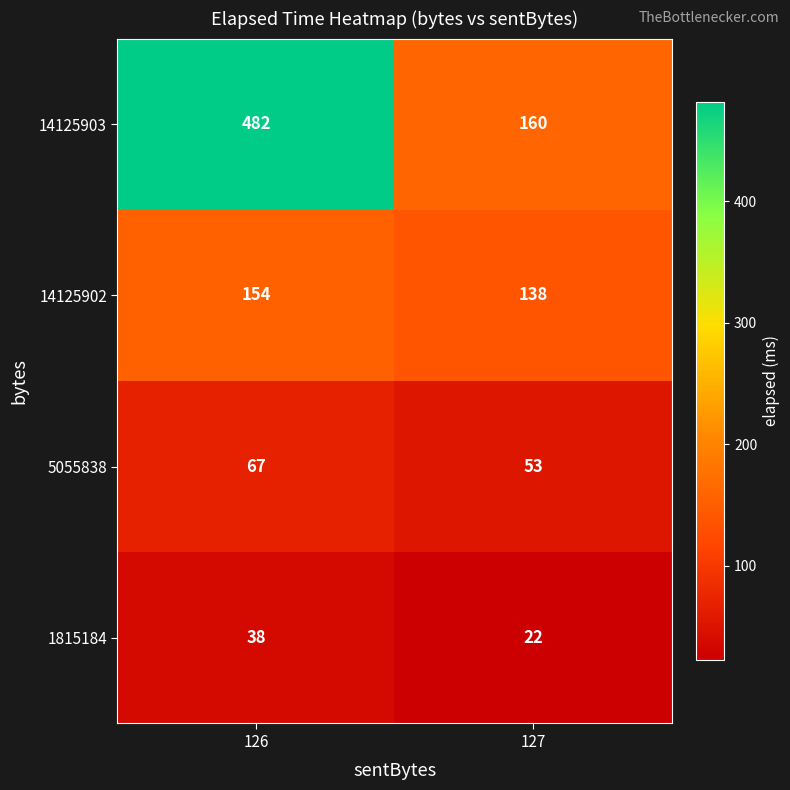

Reading left to right, list all the values displayed in this chart.

14125903: 482	160
14125902: 154	138
5055838: 67	53
1815184: 38	22